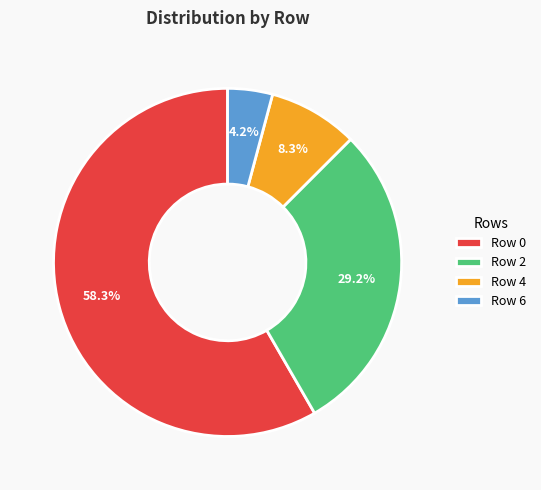

The Row 0 slice represents 58% of the pie. True or false?

True